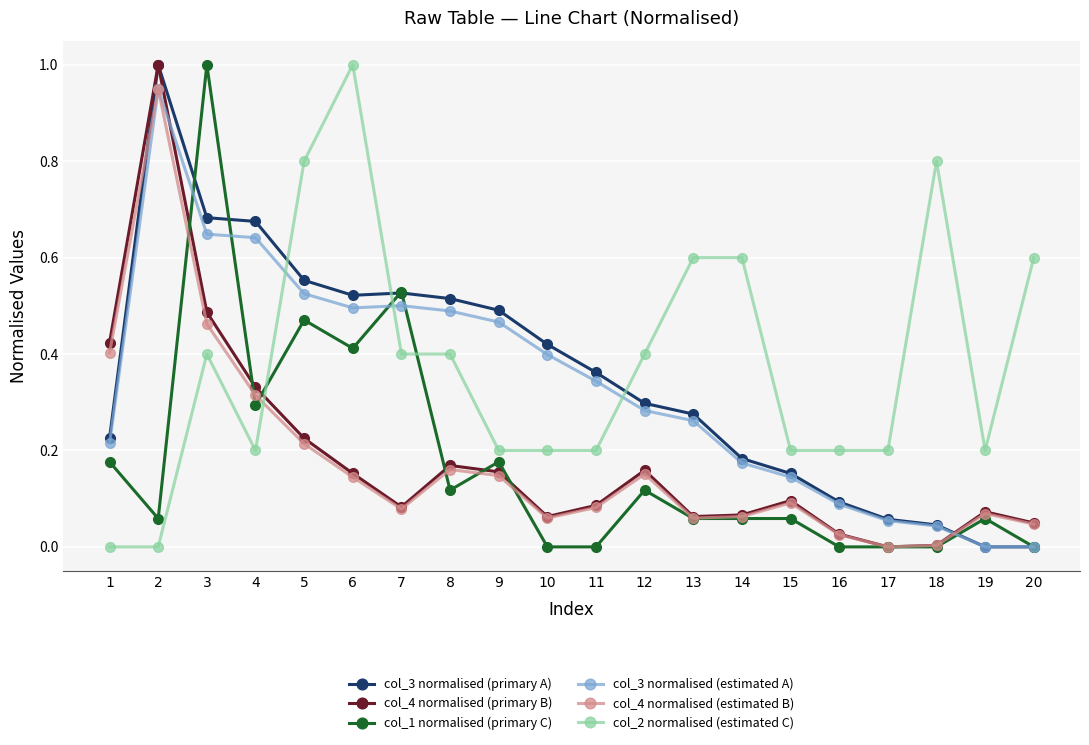

Is this an area chart (filled region under the line)?

No